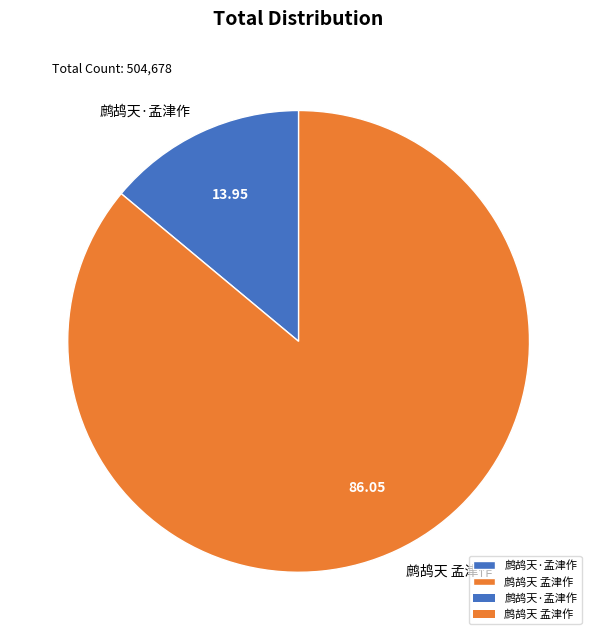

Do 鹧鸪天 孟津作 and 鹧鸪天·孟津作 together represent more than half of the pie?

Yes